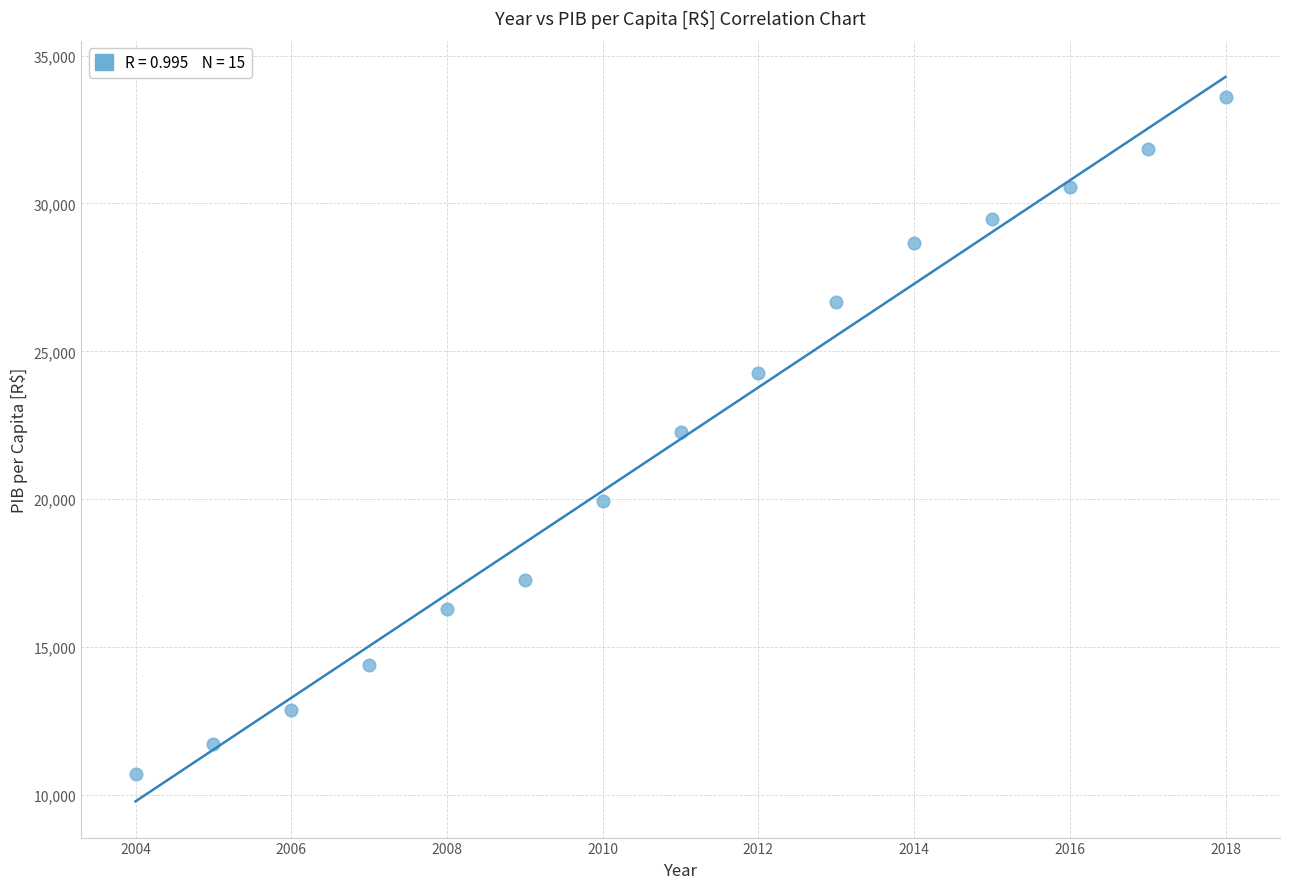

What is the range of Y values (max minus min)?

22887.8